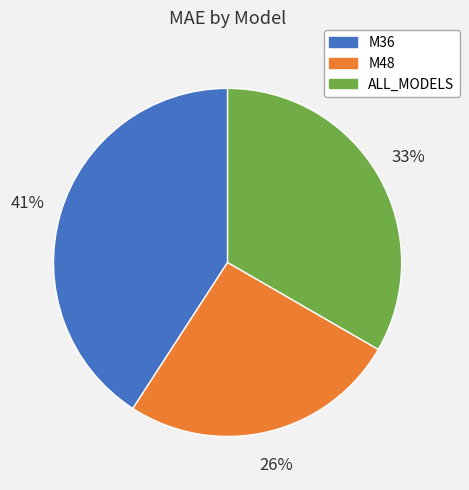

Which slice is the largest?

M36